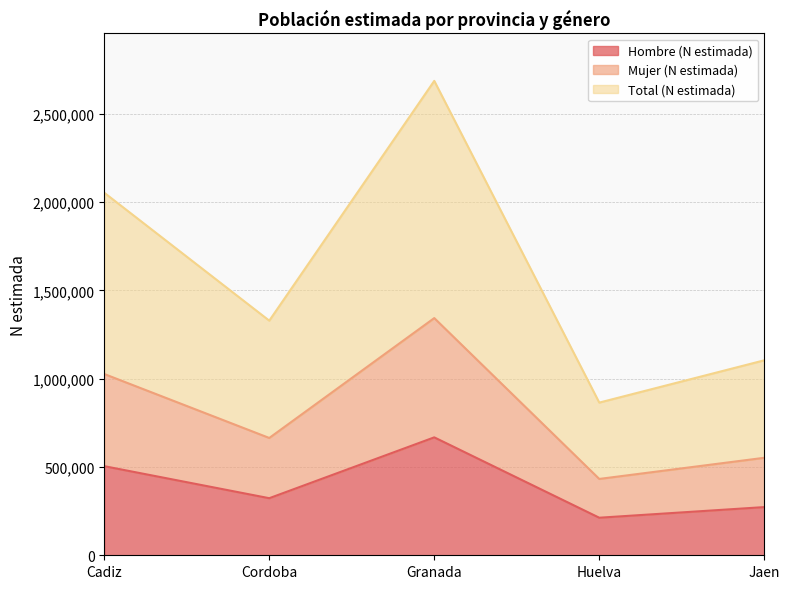

List the labels in order of Total (N estimada) value, smallest first.

Huelva, Jaen, Cordoba, Cadiz, Granada